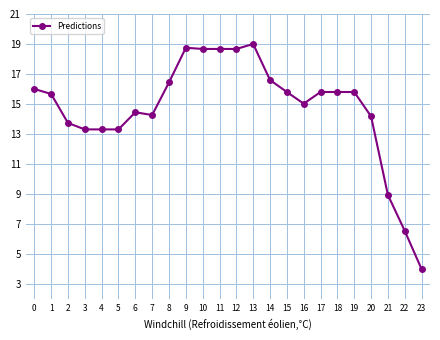

How many categories are shown in the chart?

24